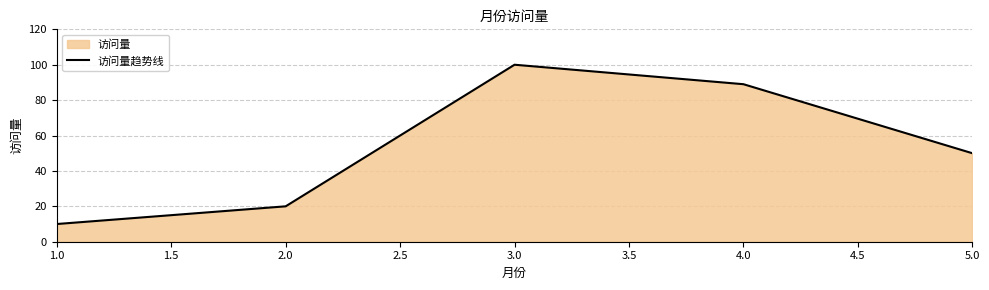

Count the number of data series in this chart.

1